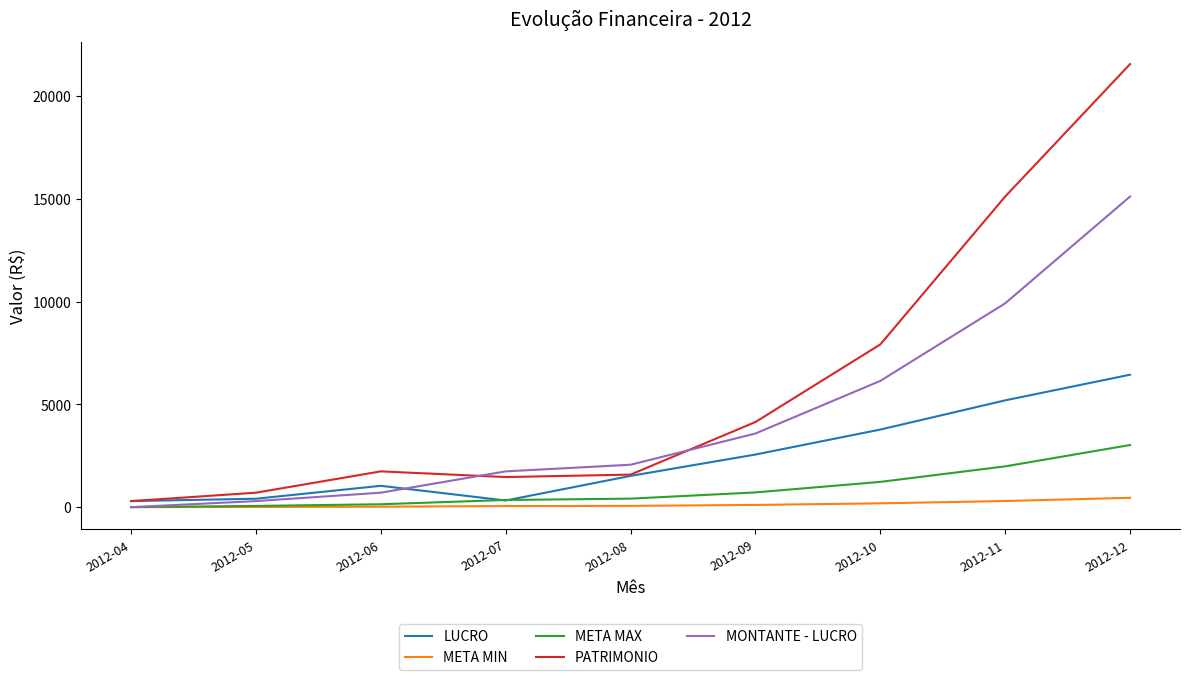

True or false: META MAX has more than 2 points higher than both neighbors.

False